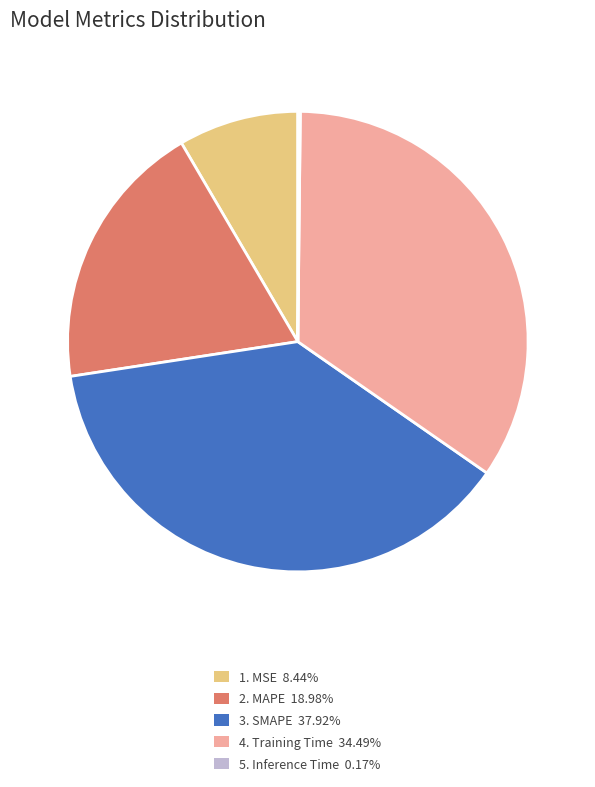

What is the ratio of the value at 3. SMAPE 37.92% to the value at 4. Training Time 34.49%?

1.1